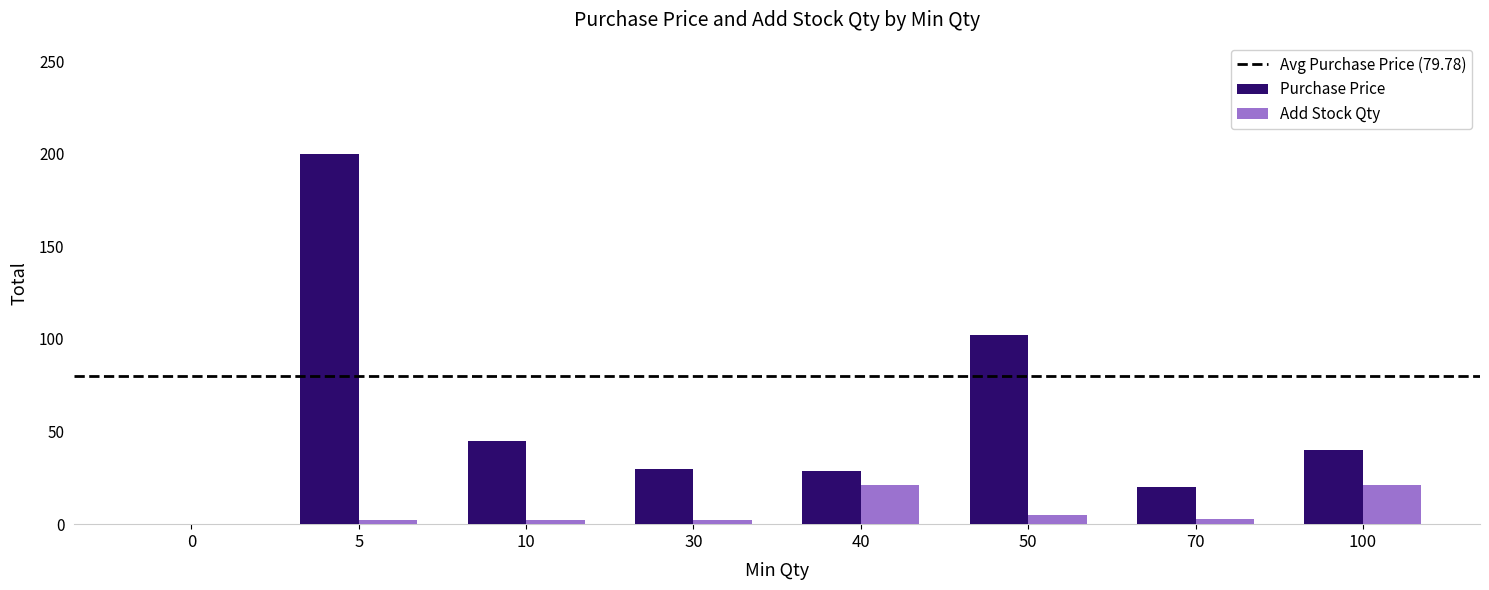

What is the sum of all Purchase Price values?

465.9